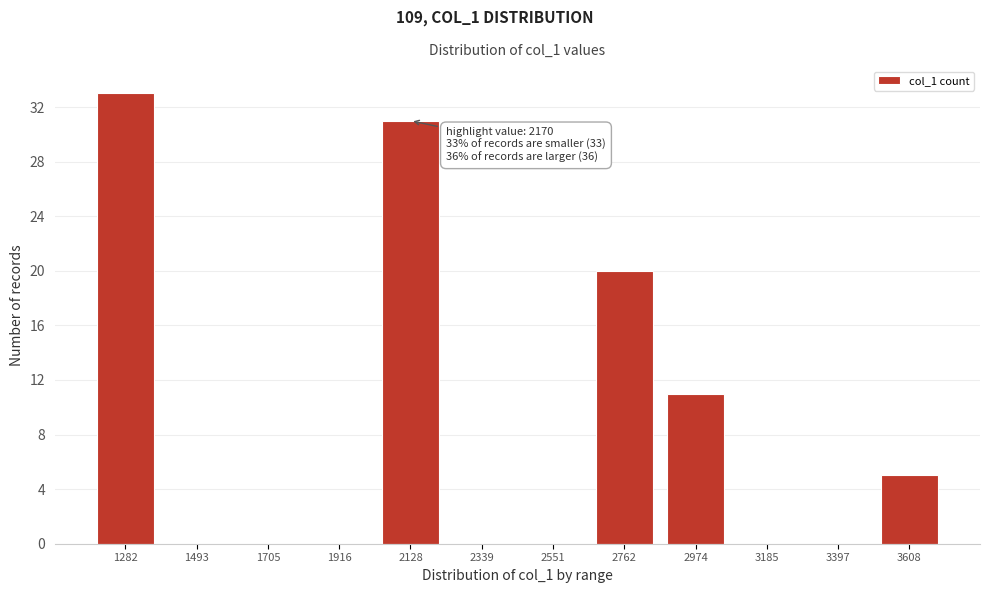

Reading left to right, extract all data points from this chart.

1282=33	1493=0	1705=0	1916=0	2128=31	2339=0	2551=0	2762=20	2974=11	3185=0	3397=0	3608=5